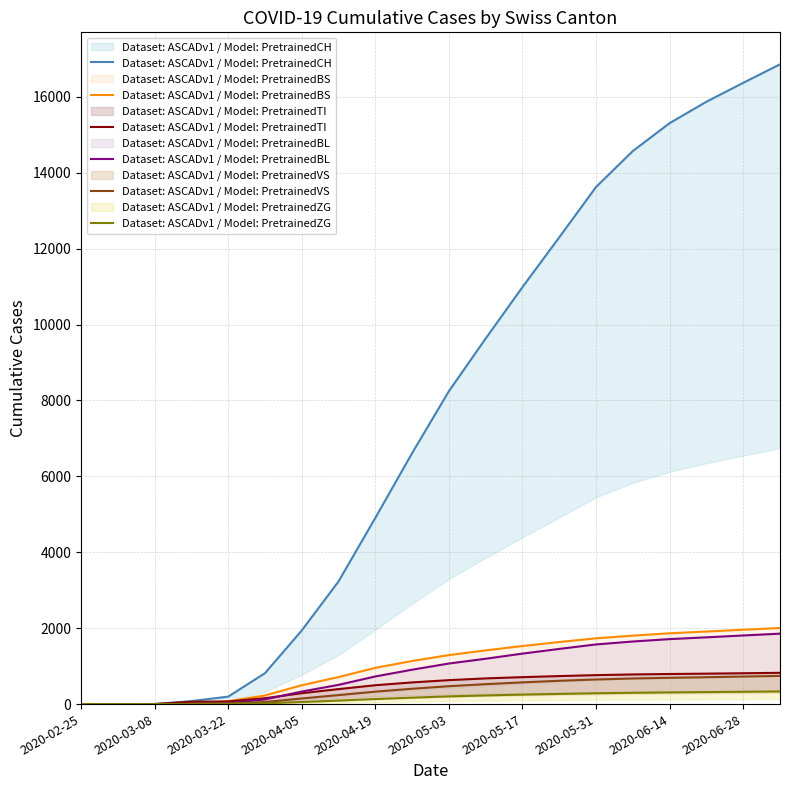

The Dataset: ASCADv1 / Model: PretrainedTI series shows 528 at 2020-06-14. True or false?

False